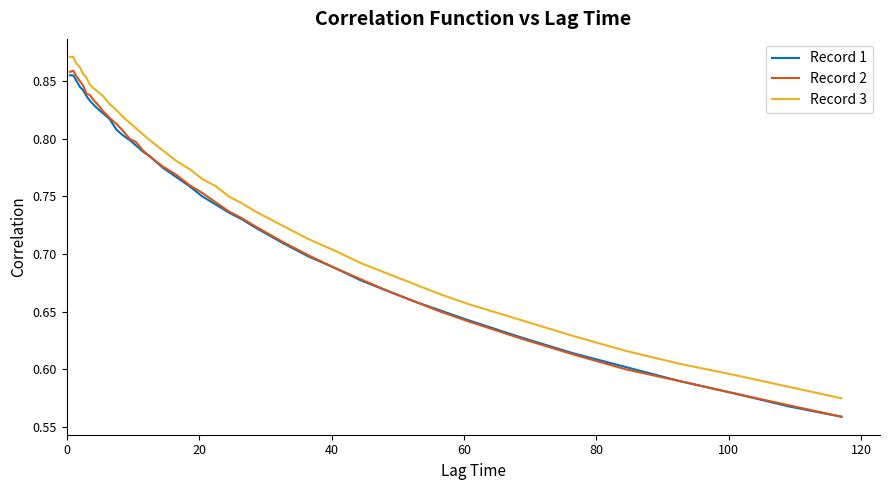

What is the difference between the second highest and minimum values in the Record 3 series?

0.3